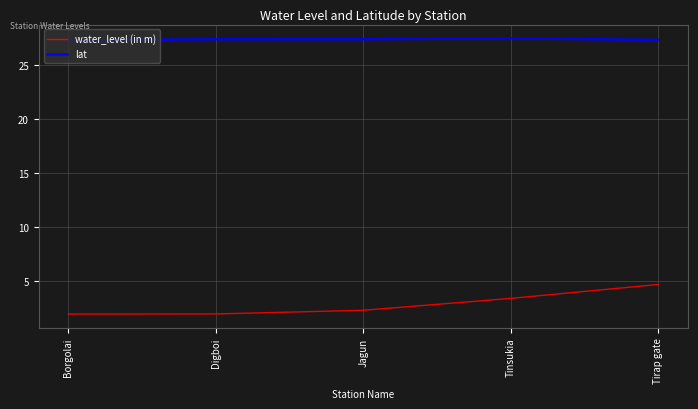

Which series has the largest total across all categories?

lat